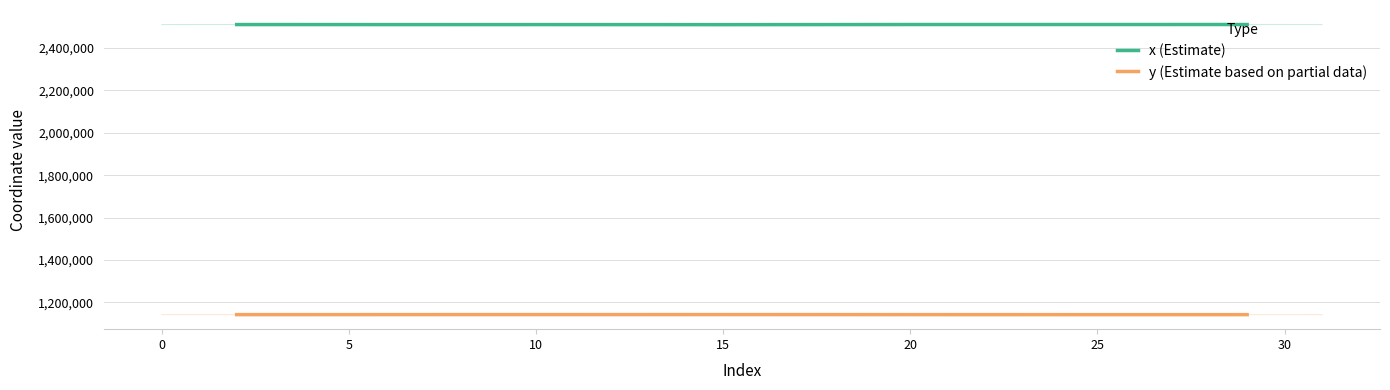

List the series in order of their peak value, lowest first.

y (Estimate based on partial data), x (Estimate)